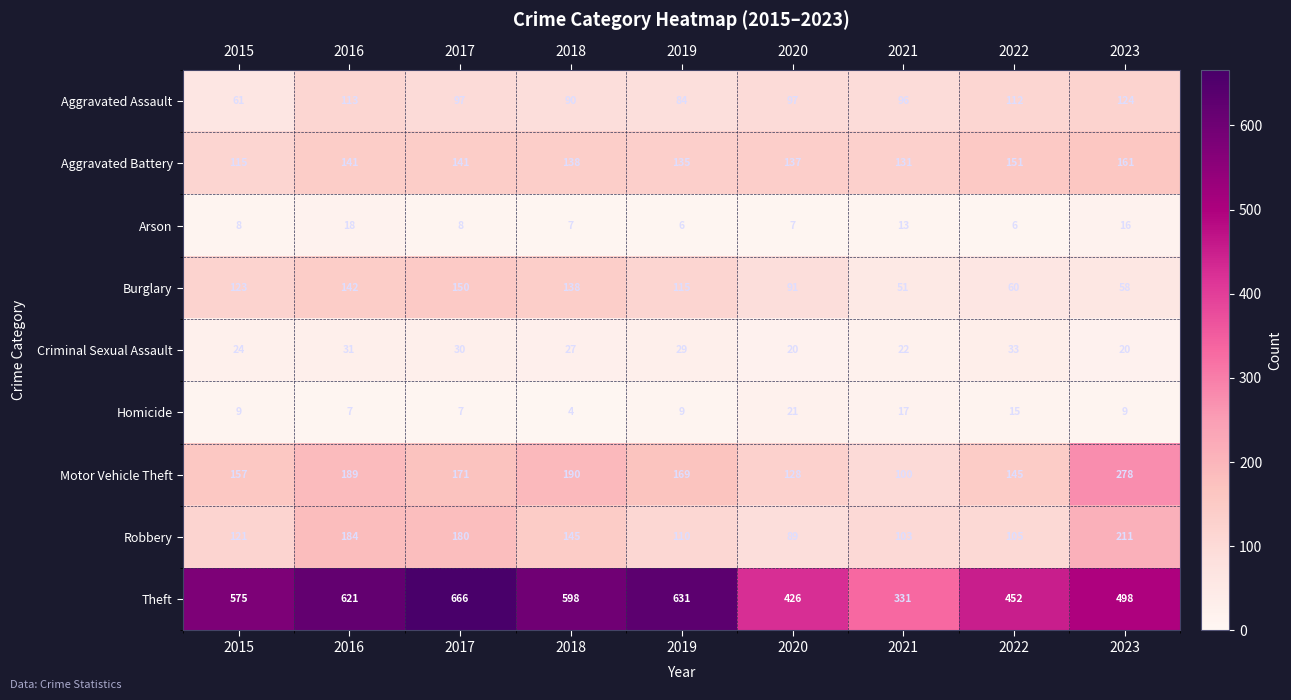

What is the sum of all Theft values?

4798